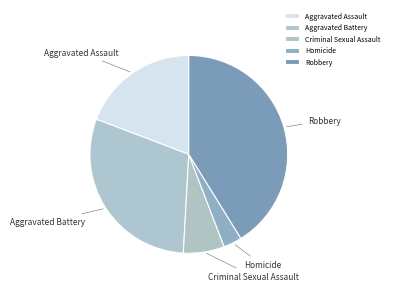

Does Homicide represent more than half of the total?

No